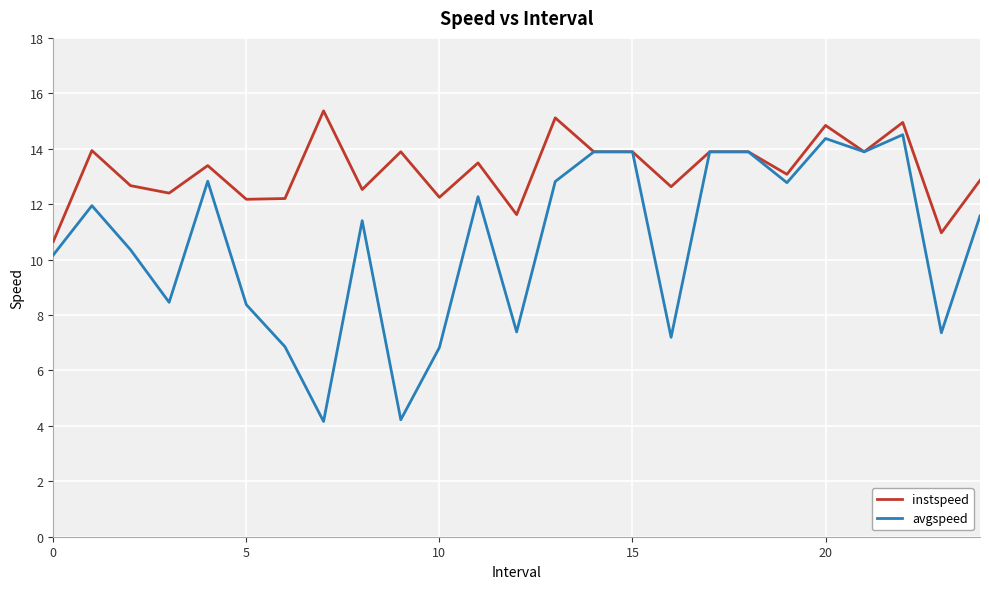

List the series in order of their peak value, highest first.

instspeed, avgspeed